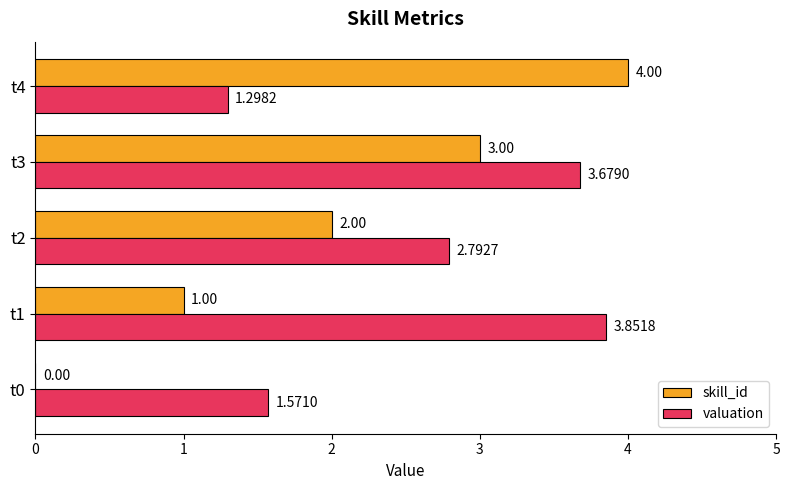

What is the sum of the valuation values at t1 and t3?

7.5